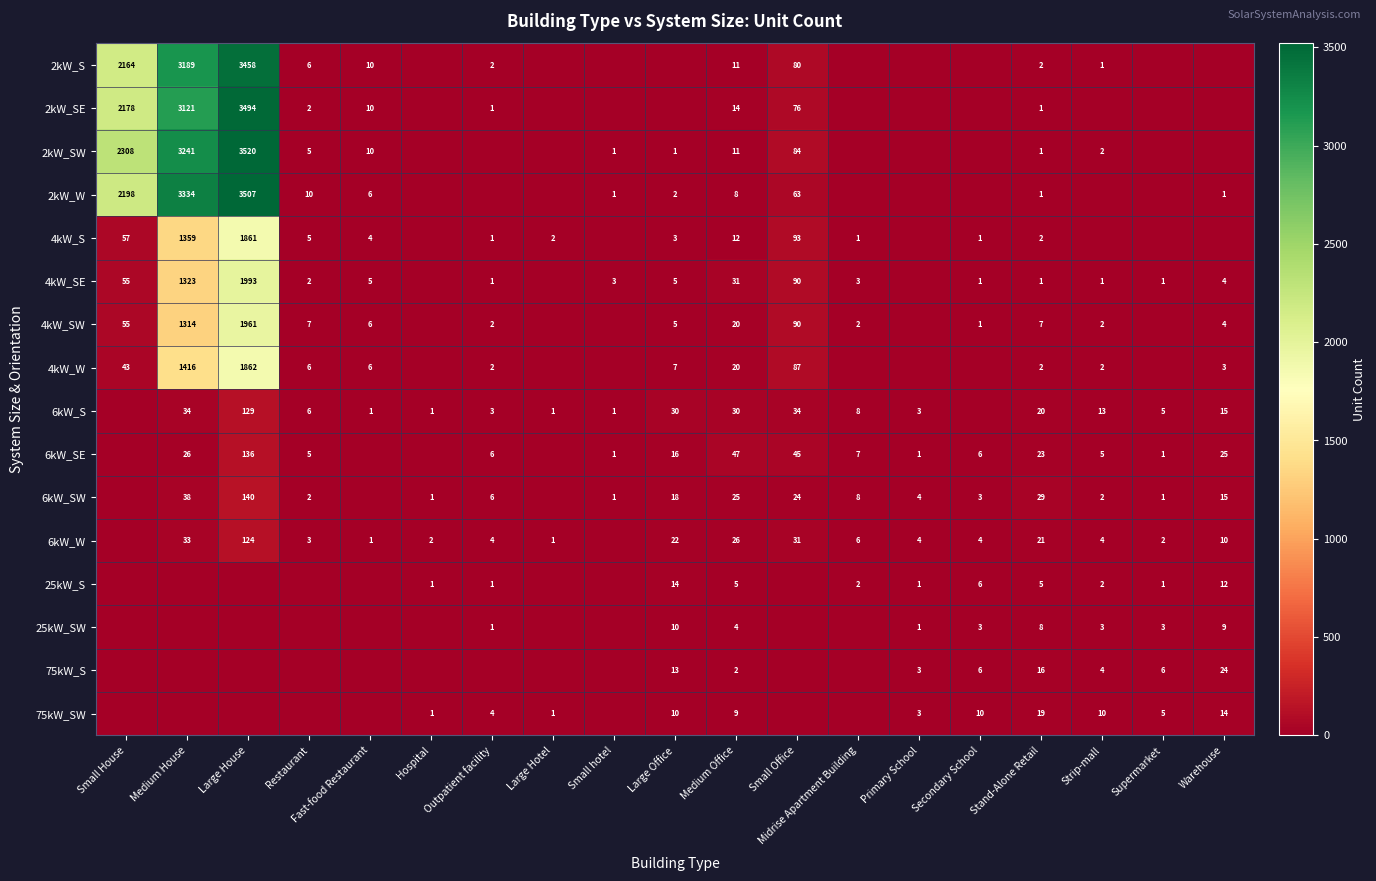

What is the difference between the 6kW_W values at Hospital and Large House?

122